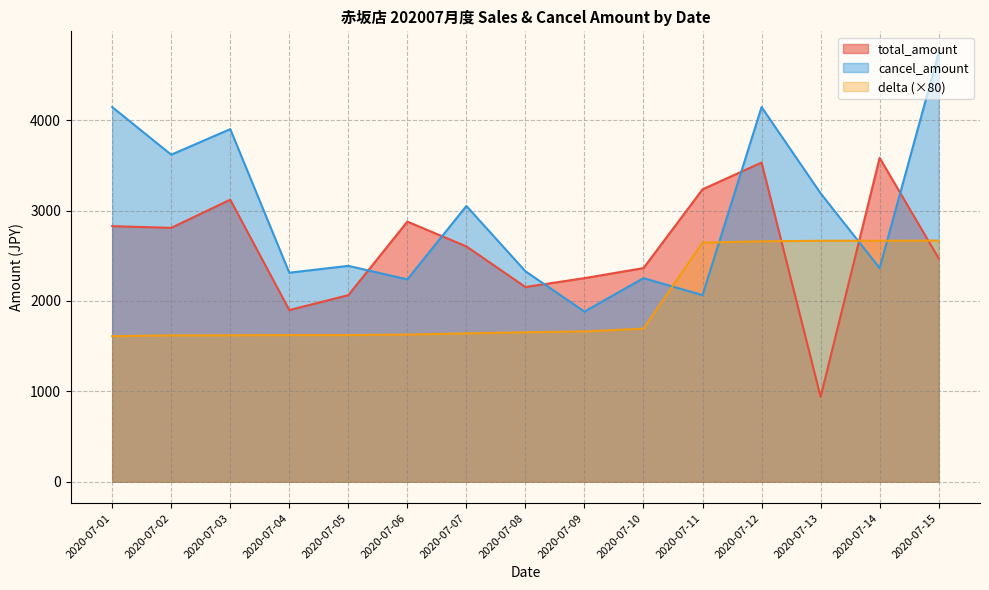

At which category does cancel_amount reach its first local valley?

2020-07-02